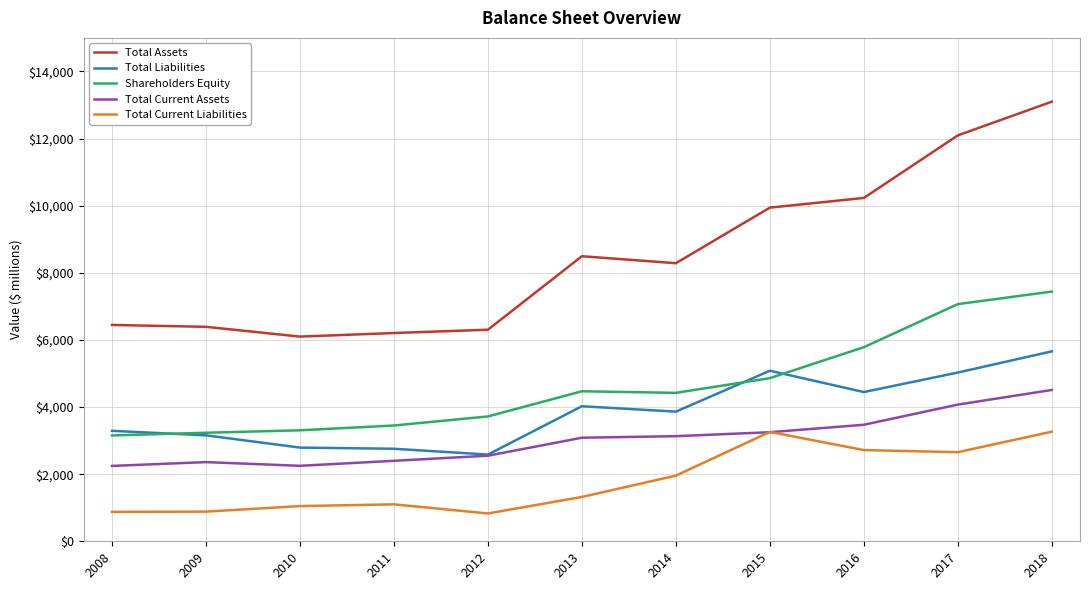

Does the chart have visible grid lines?

Yes